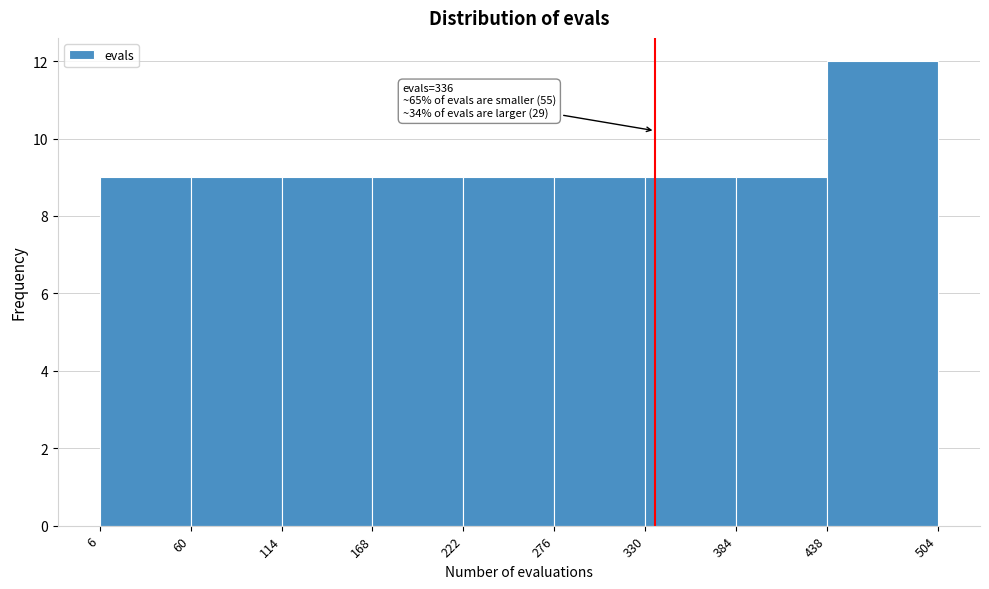

Which range on the x-axis has the tallest bar?

438 to 504